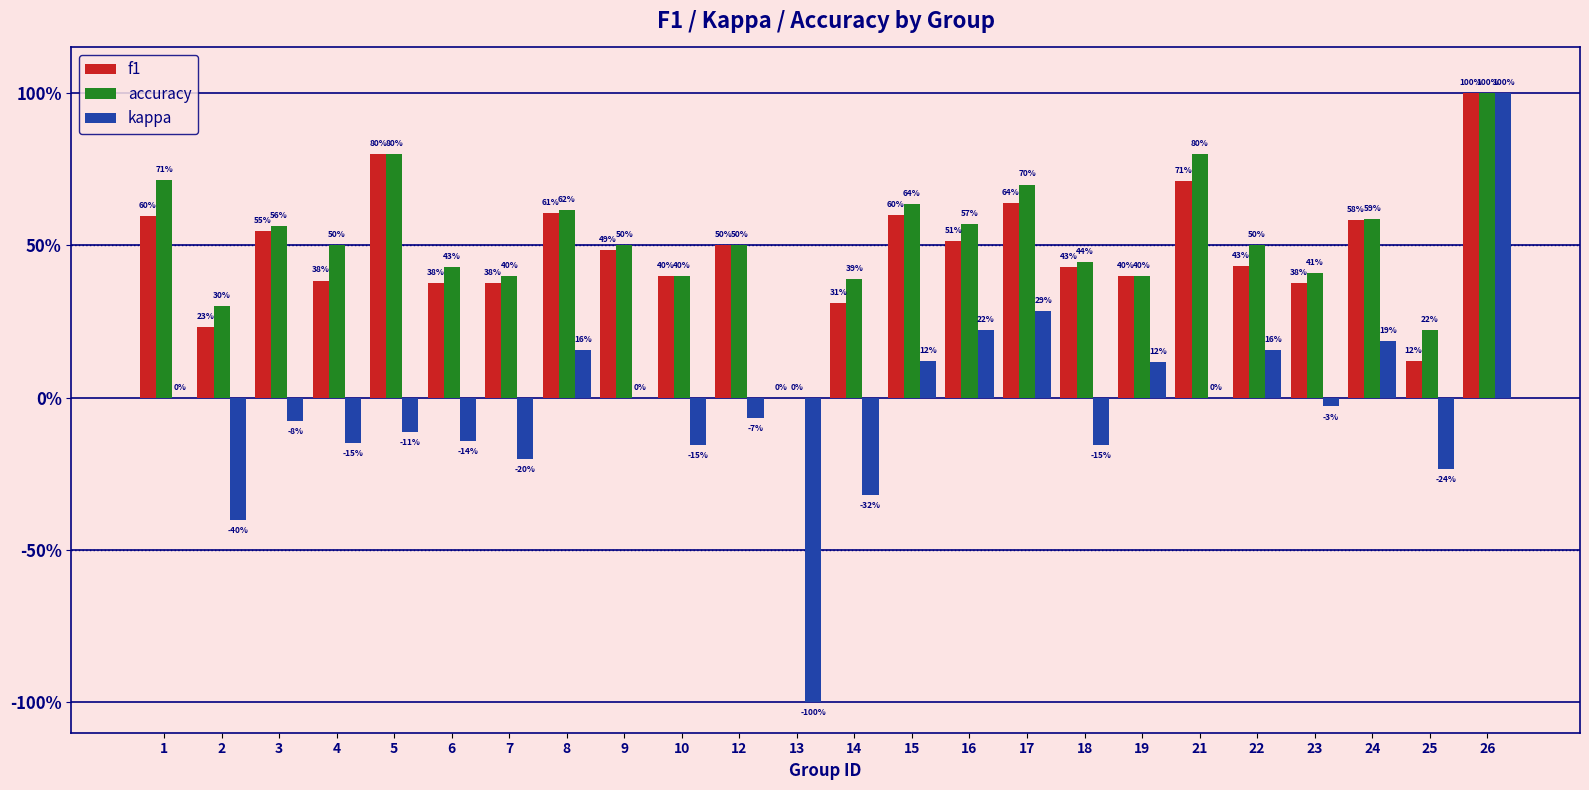

Are the bars horizontal?

No